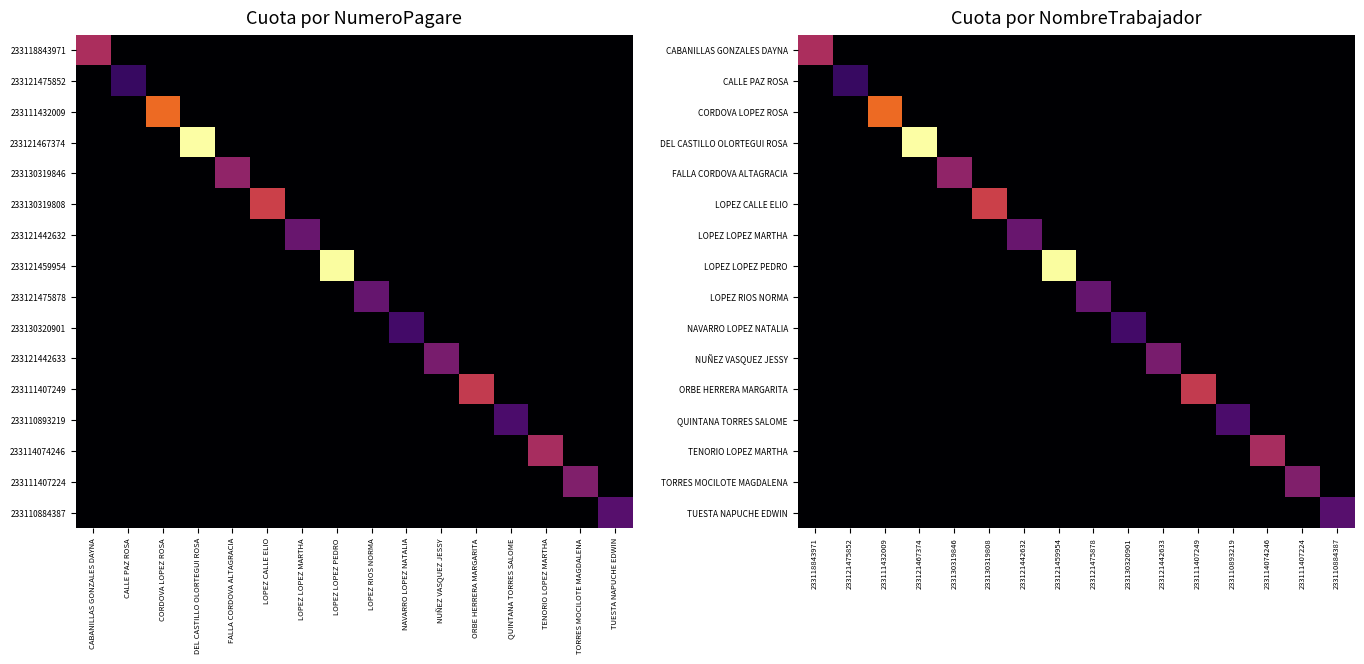

True or false: CALLE PAZ ROSA has a value of 91.9 at 233118843971.

False